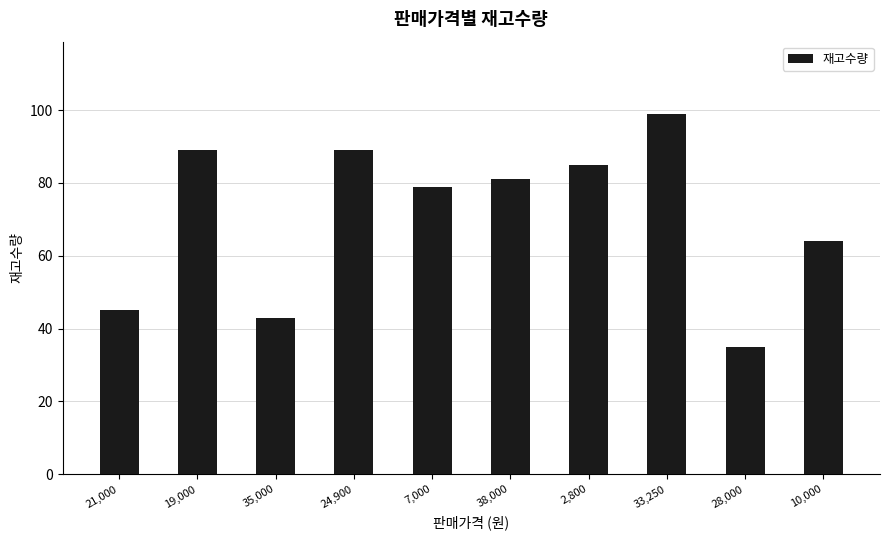

Between 35,000 and 21,000, which is larger?

21,000